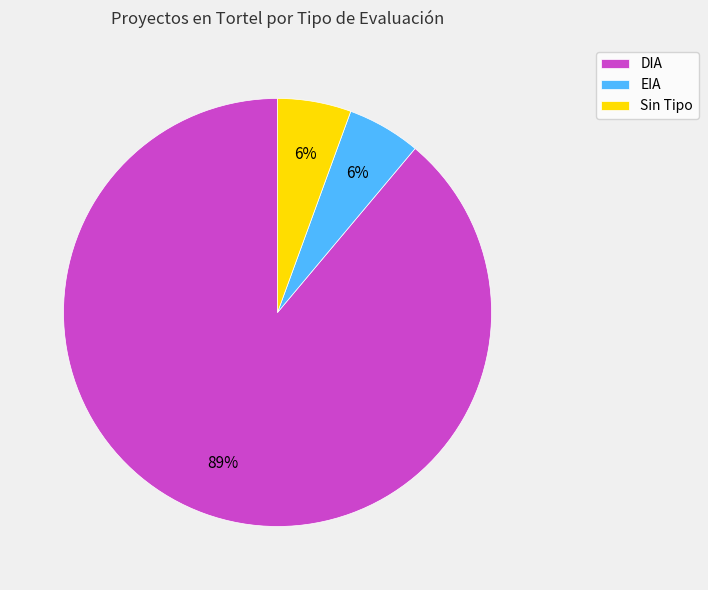

Is the sum of EIA and DIA greater than half?

Yes